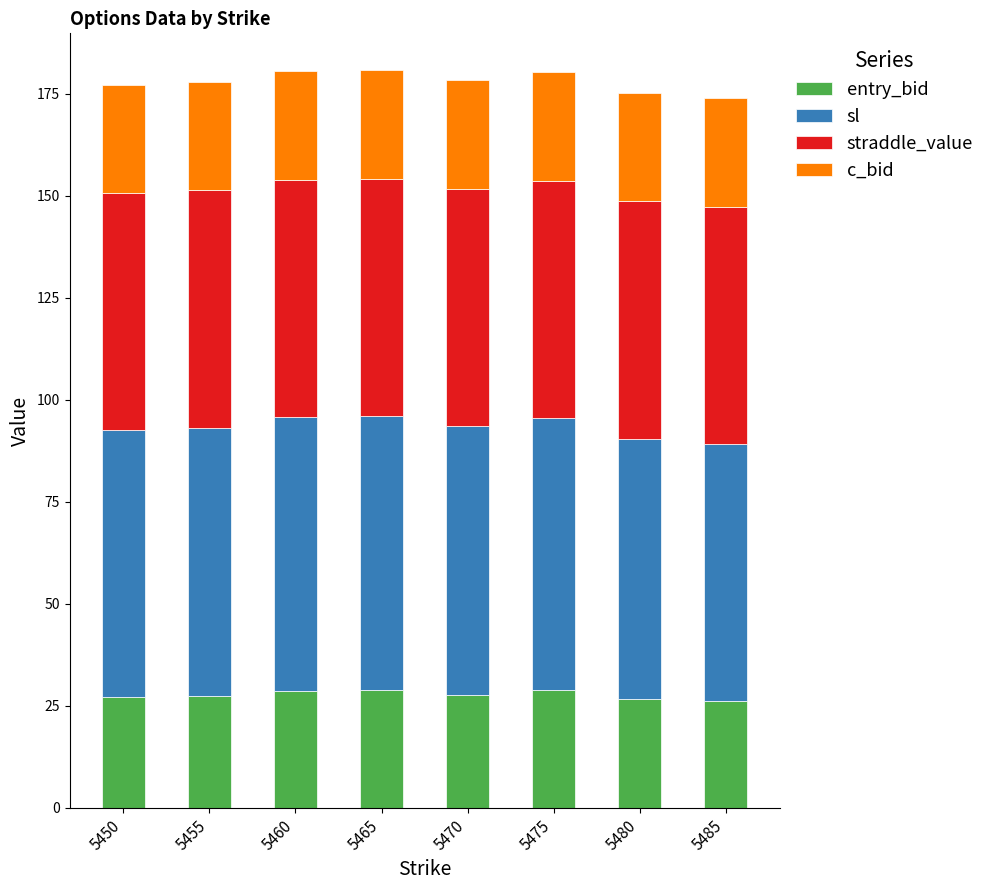

How many bars are there in total?

8